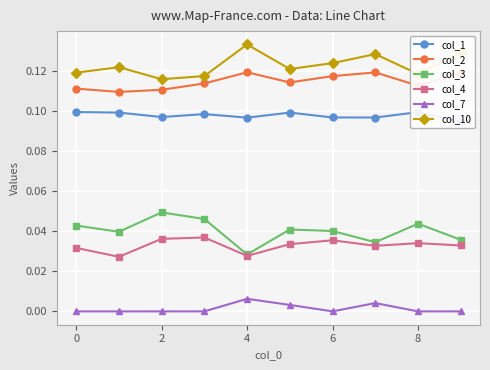

True or false: col_1 and col_2 cross at least once.

False